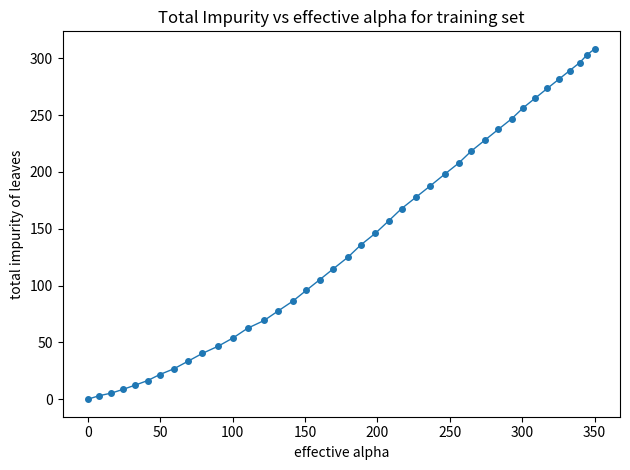

What is the maximum value shown in the chart?

308.3